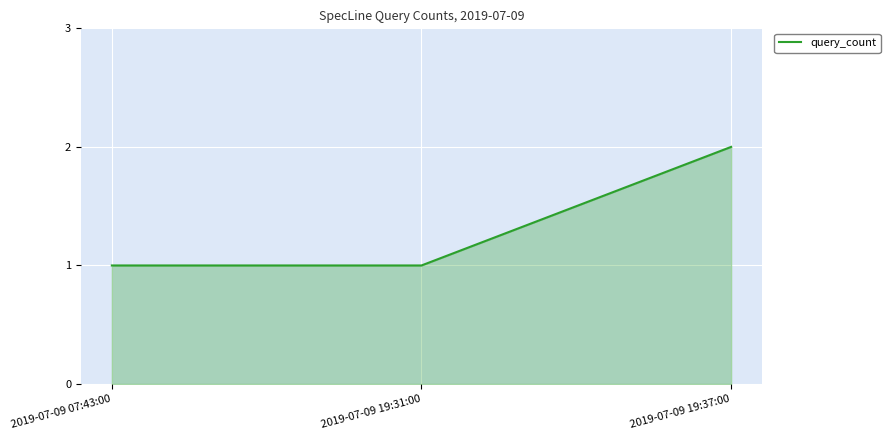

How many lines are shown in the chart?

1